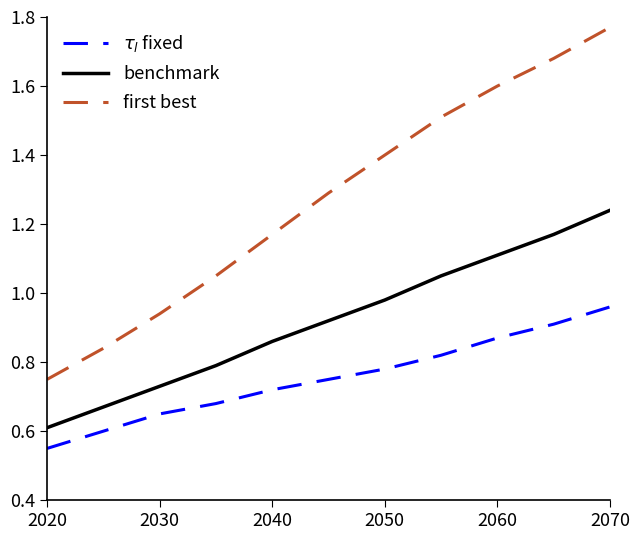

What is the difference between the maximum and minimum values in the $\tau_l$ fixed series?

0.4